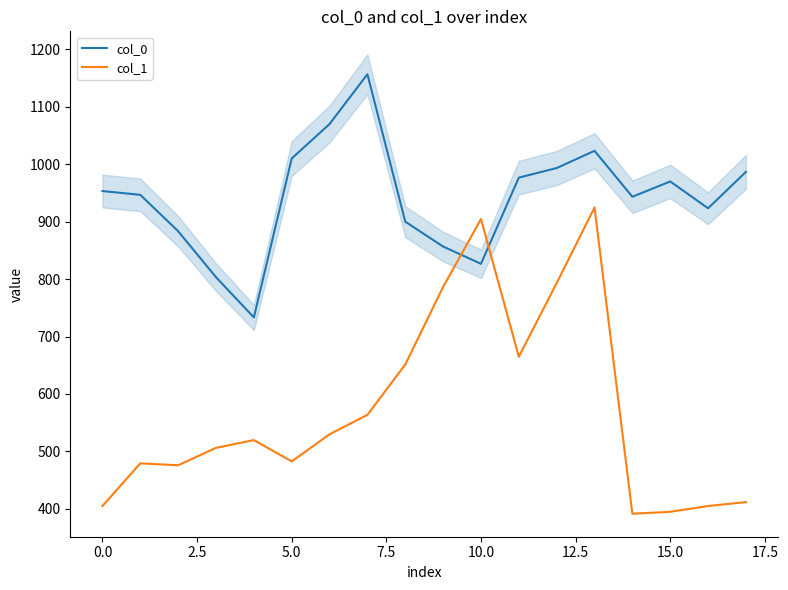

The value of col_0 at 15.0 is 1725.7. True or false?

False